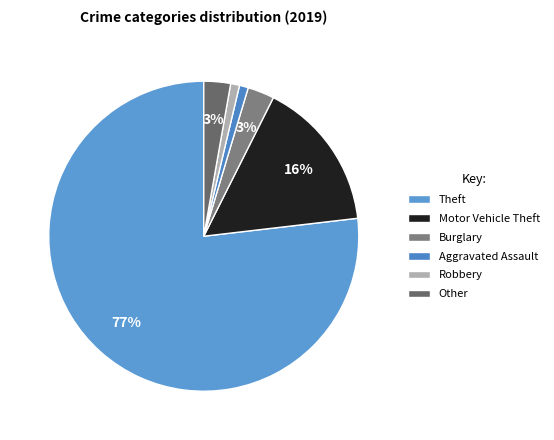

The Theft slice represents 77% of the pie. True or false?

True